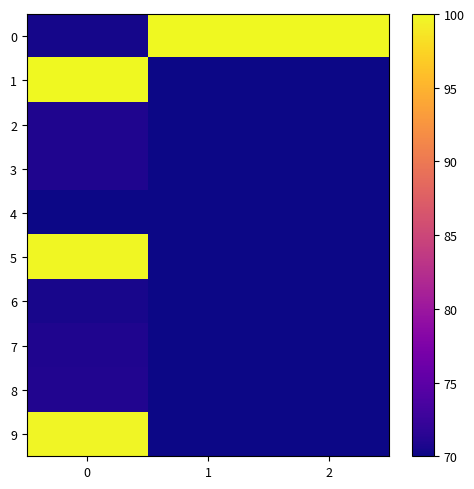

Rank the series by their maximum value, from highest to lowest.

0, 1, 5, 9, 8, 2, 3, 7, 6, 4